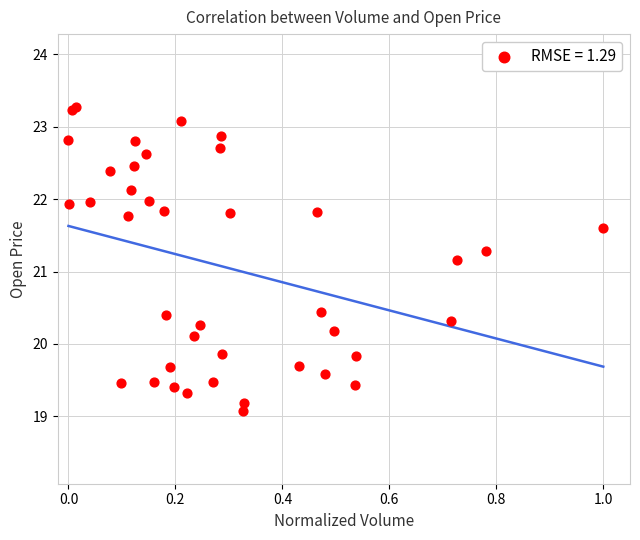

What Y value in the scatter plot is closest to 21?

21.2